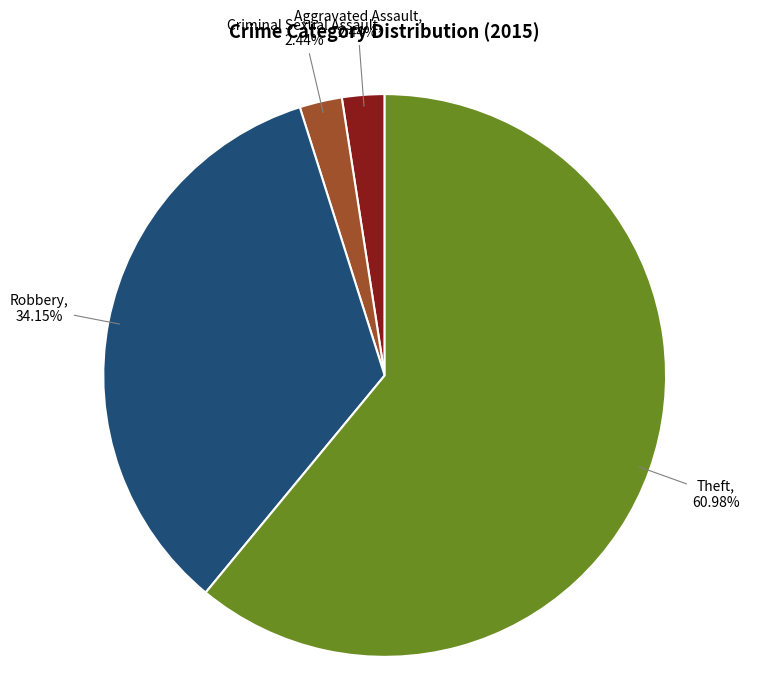

Count the number of slices in the pie.

4